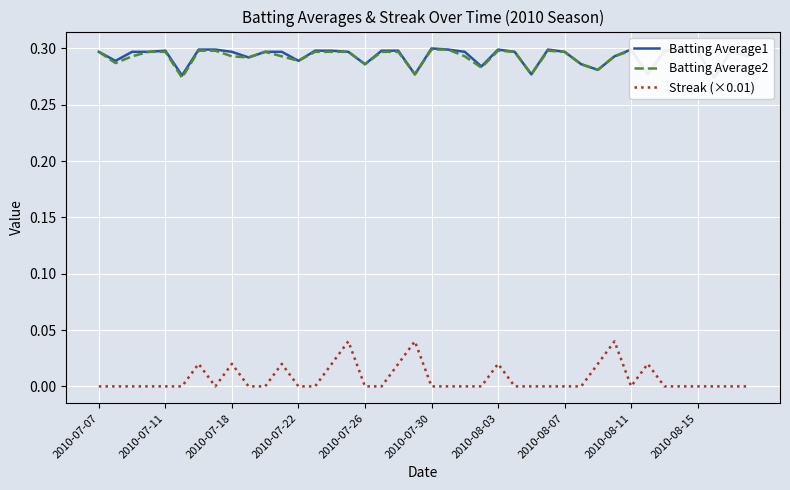

What is the sum of the Batting Average2 values at 2010-08-15 and 37?

0.6